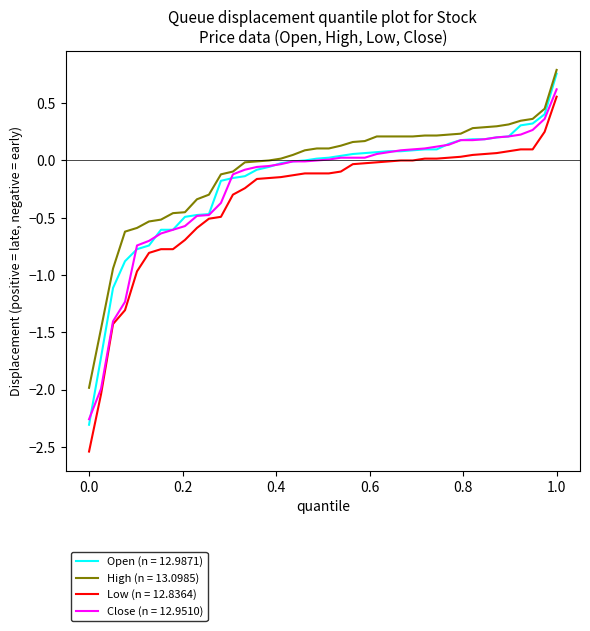

Which series has the largest range (max minus min)?

Low (n = 12.8364)